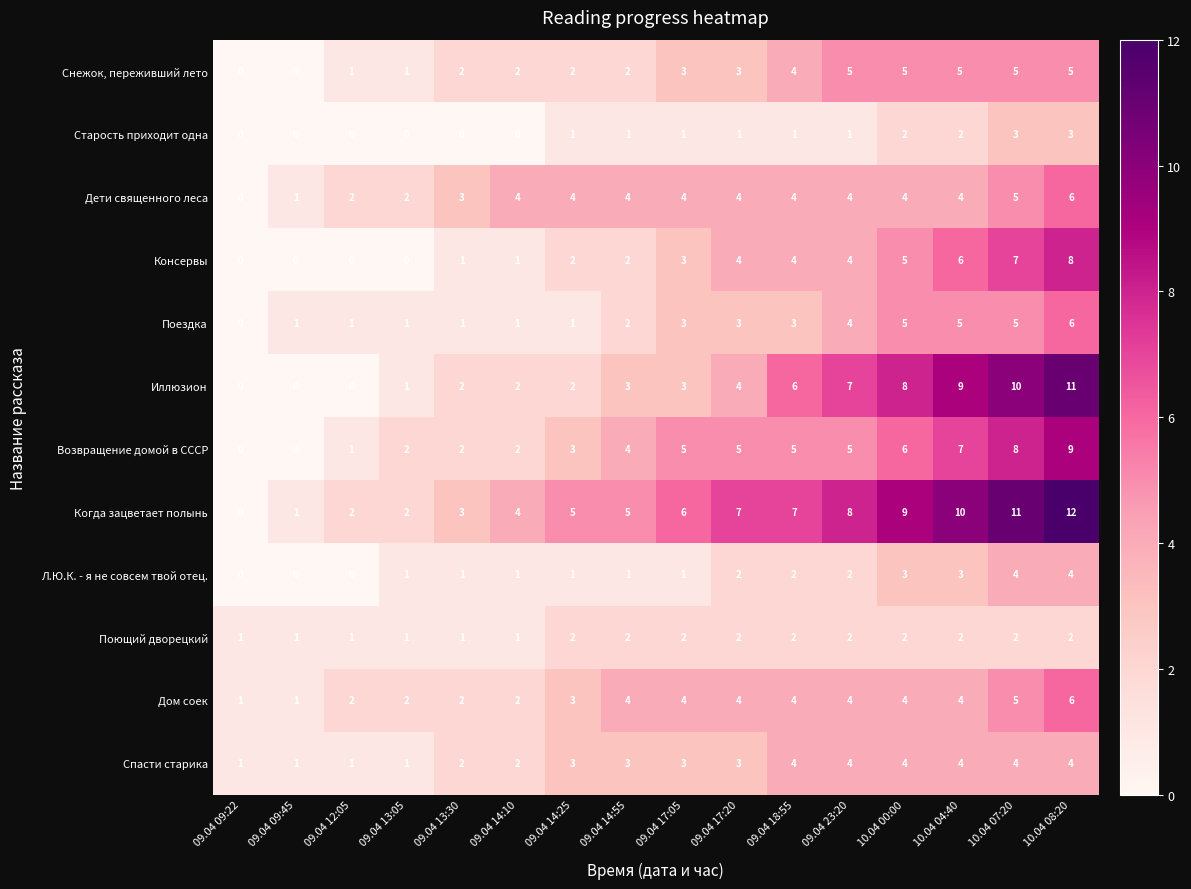

What is the sum of the Дети священного леса values at 09.04 14:55 and 10.04 07:20?

9